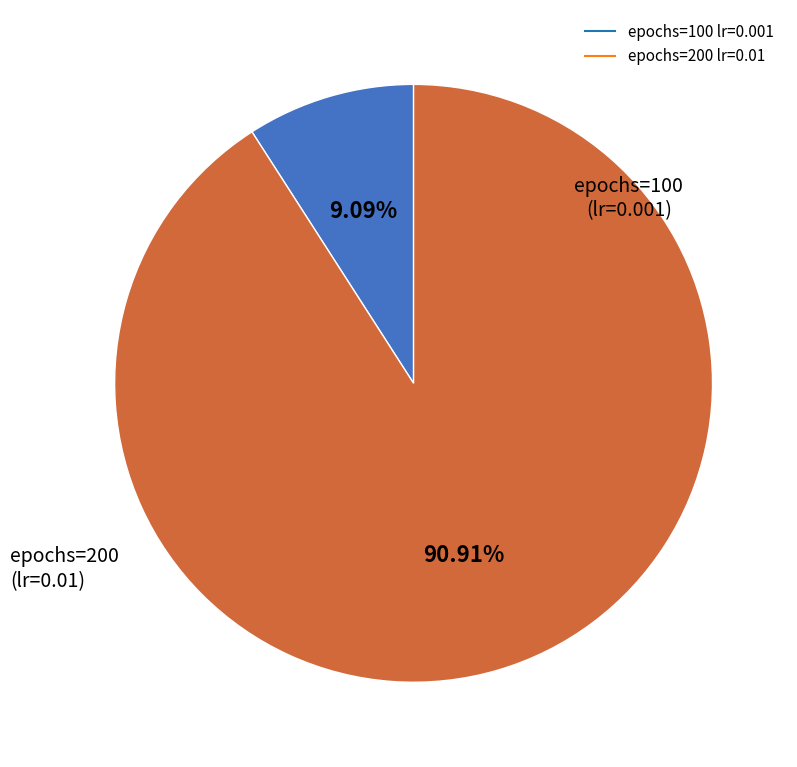

Is there a majority slice in this chart?

Yes